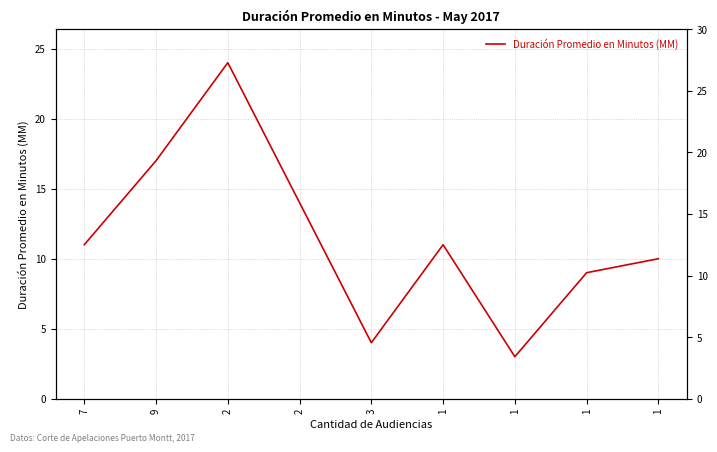

Where is the data nearest to the value 13?

2